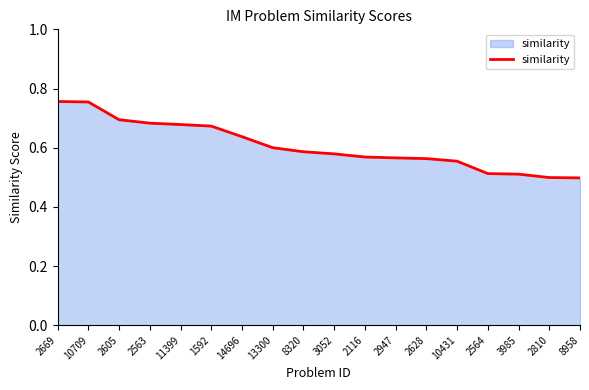

What is the sum of all values?

10.9